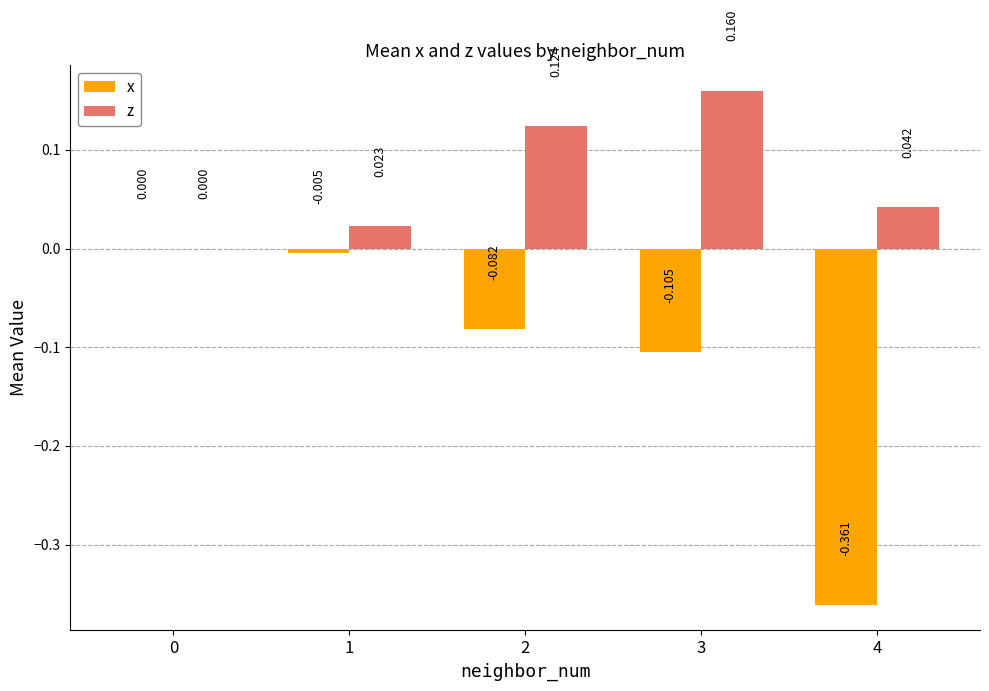

True or false: z has a value of 0.1 at 0.

False